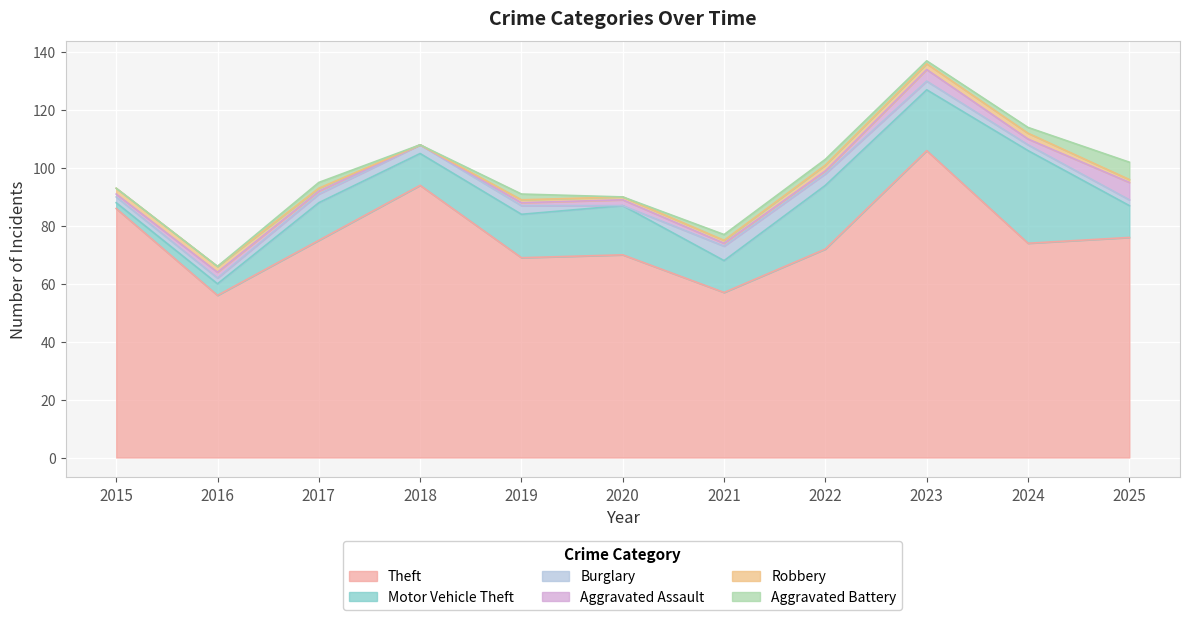

True or false: Aggravated Assault has more than 0 interior local peaks.

True